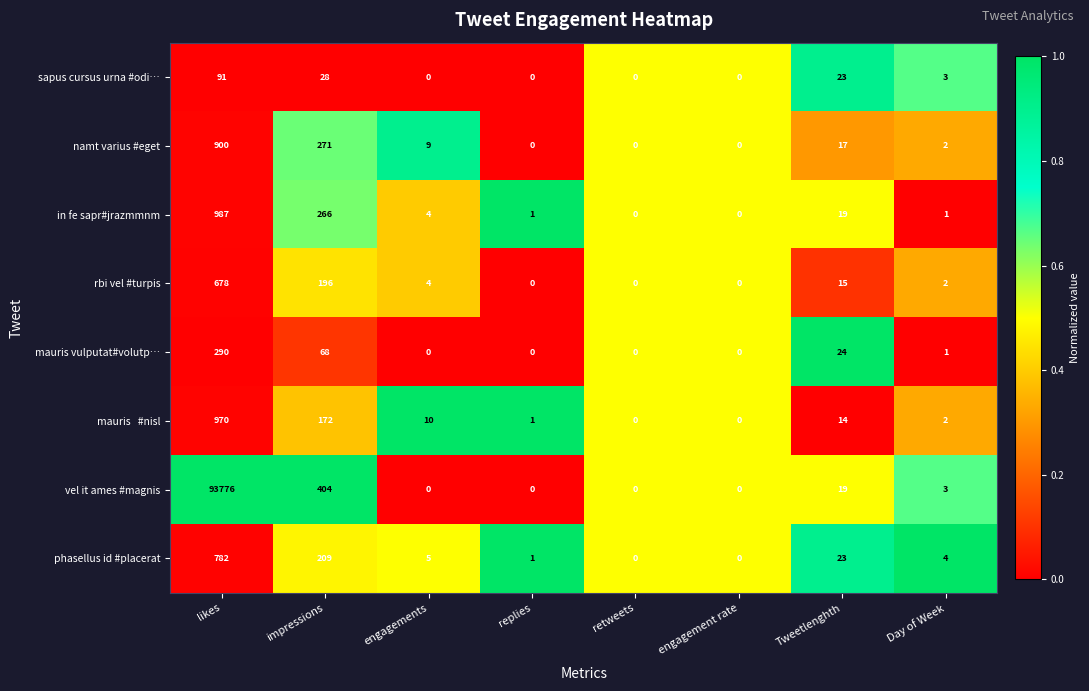

Is it true that in fe sapr#jrazmmnm equals 498 at engagement rate?

False